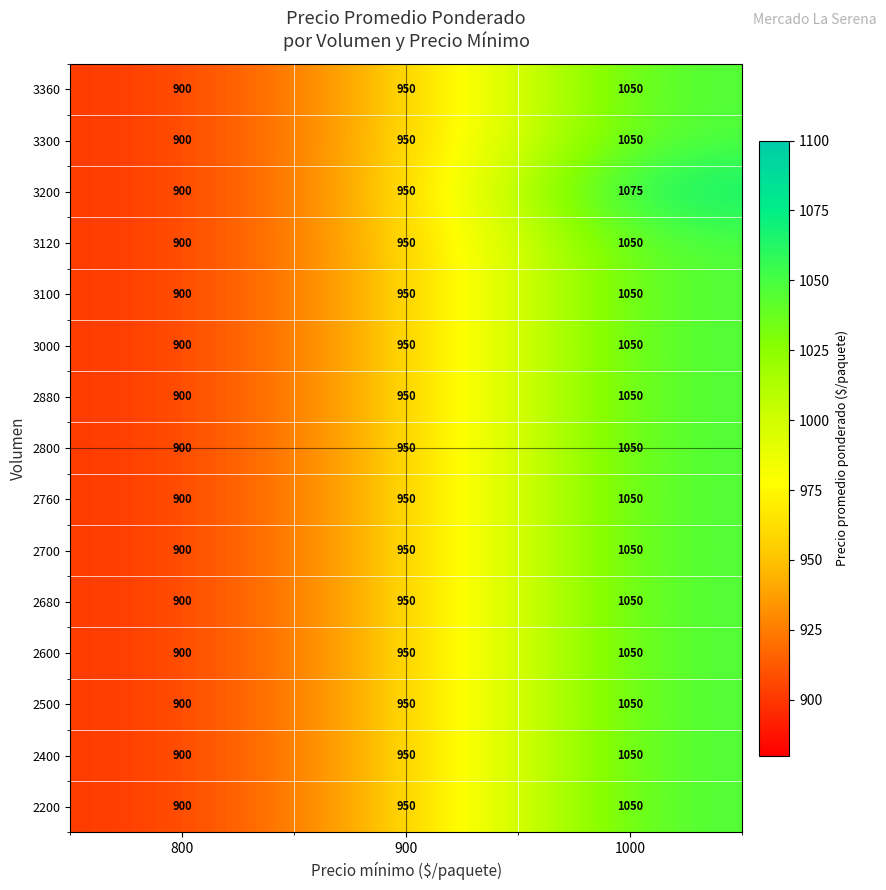

List the labels in order of 2600 value, largest first.

1000, 900, 800